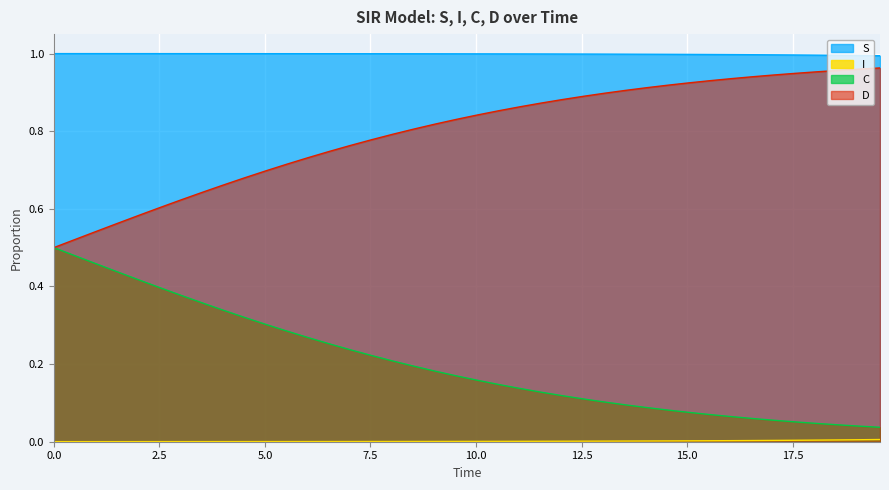

Which series has the largest total across all categories?

S